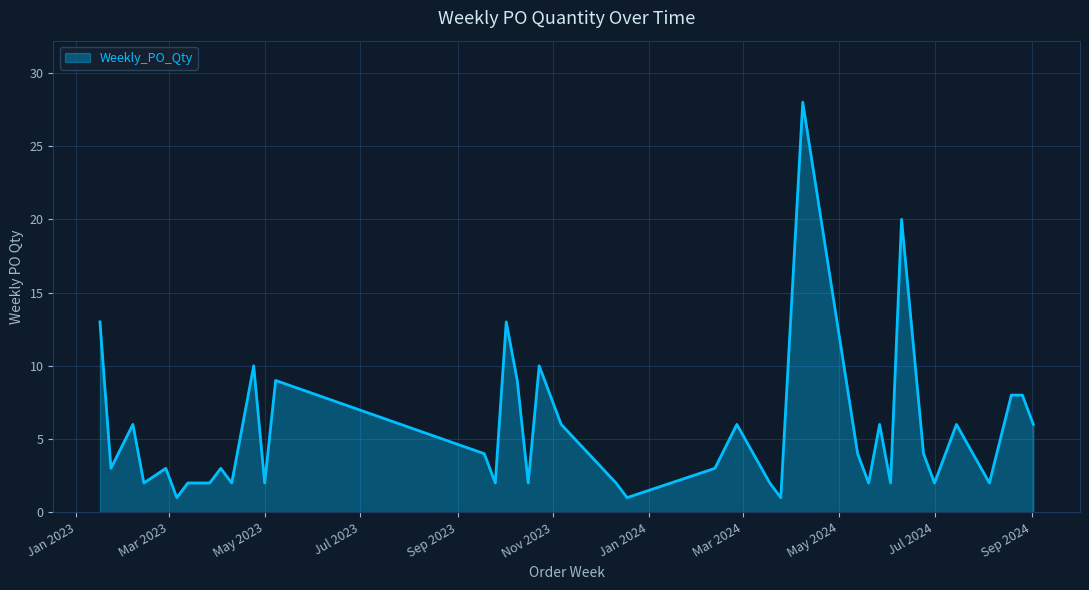

What is the difference between the maximum and minimum values?

27